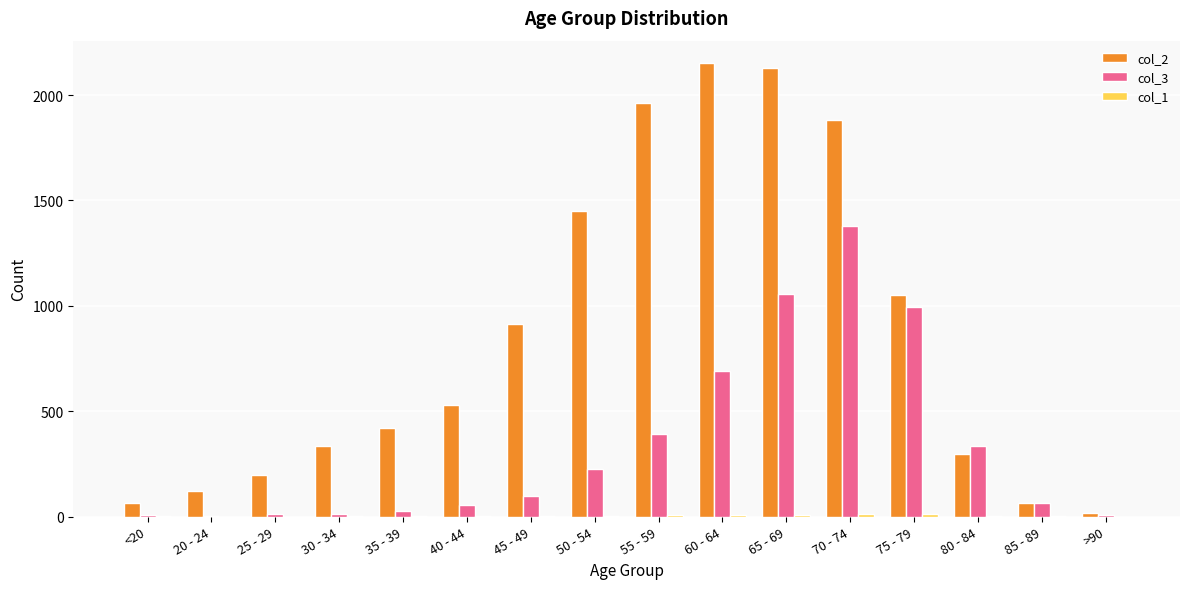

How many distinct data groups are displayed?

3